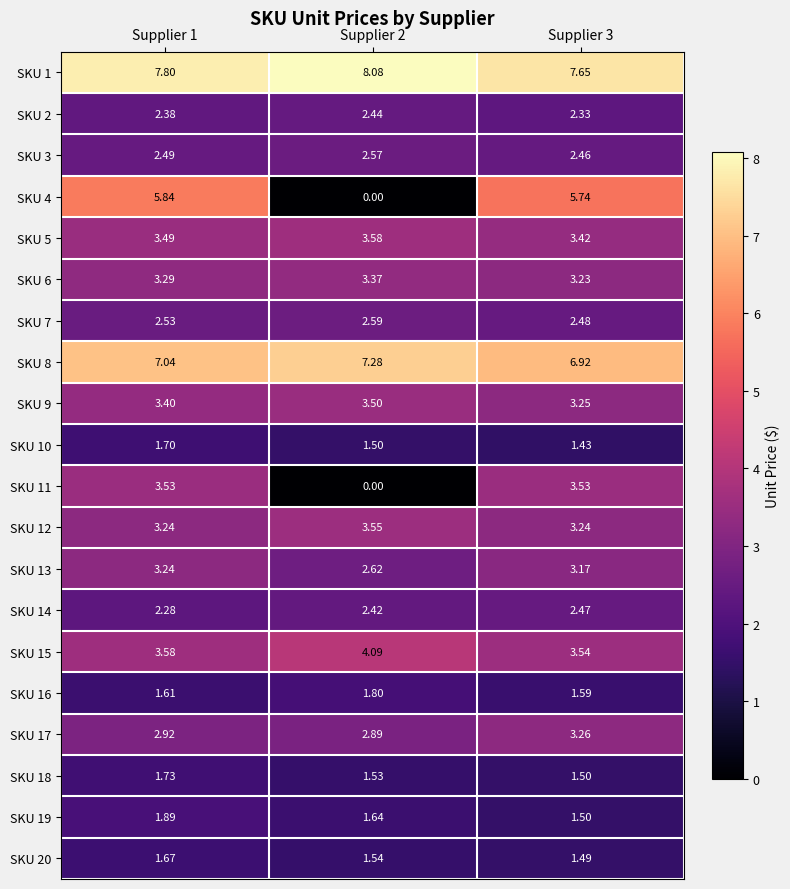

Is the value of SKU 2 at Supplier 1 greater than the value of SKU 12 at Supplier 3?

No